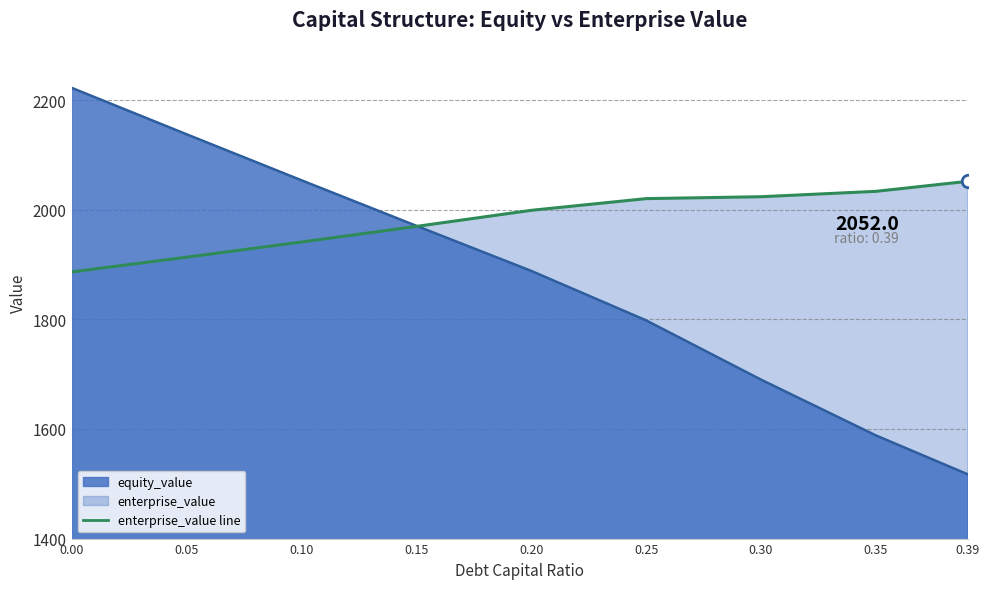

What is the label of the 3rd point from the left?

0.1